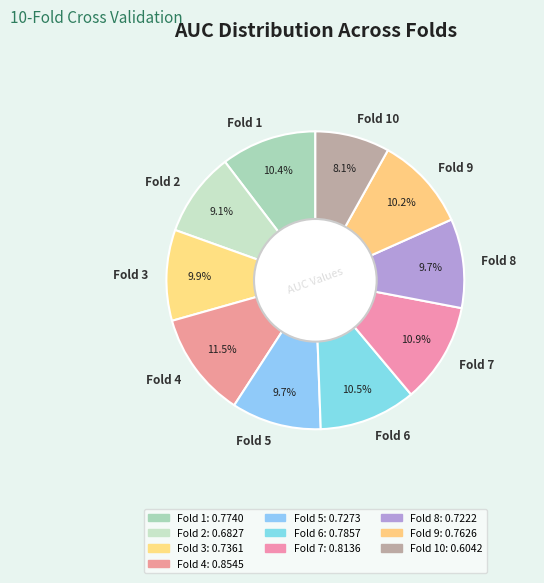

True or false: Fold 1 accounts for 18% of the total.

False